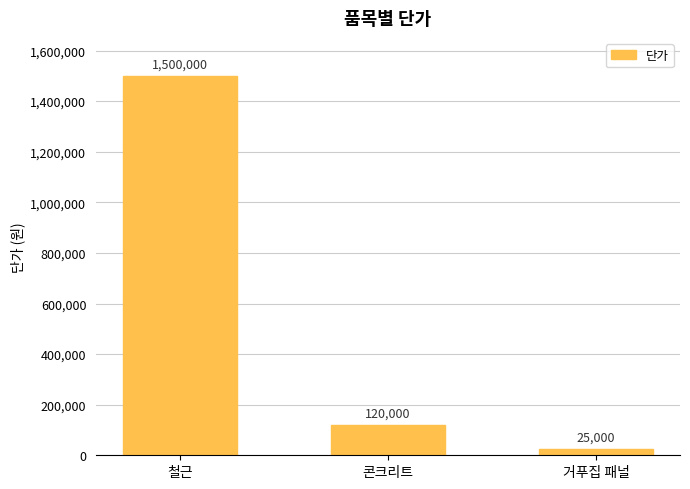

True or false: the data shows 1500000 at 철근.

True